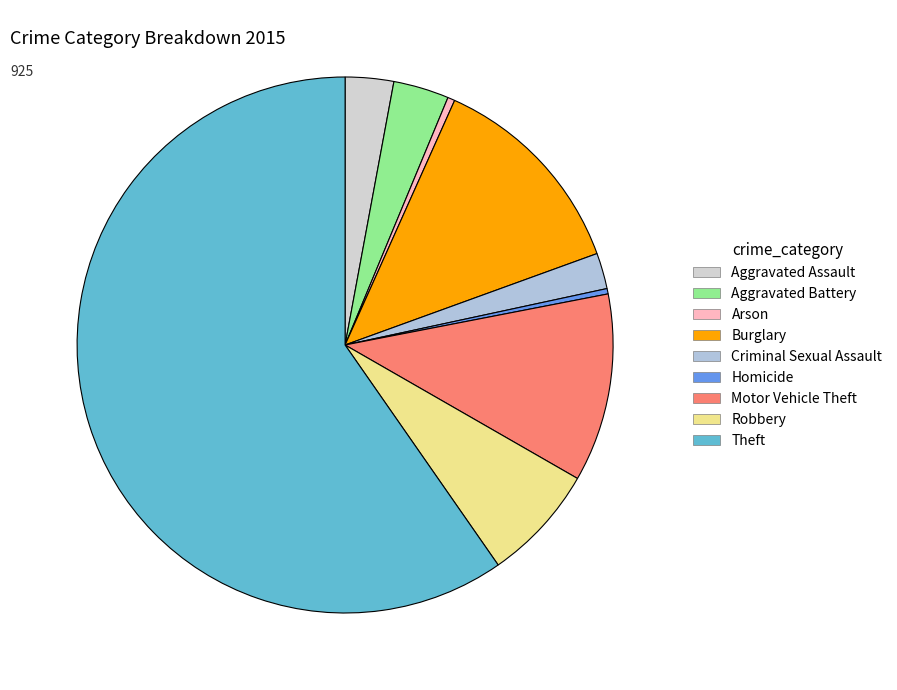

Is it true that Arson is 0% of the pie?

True